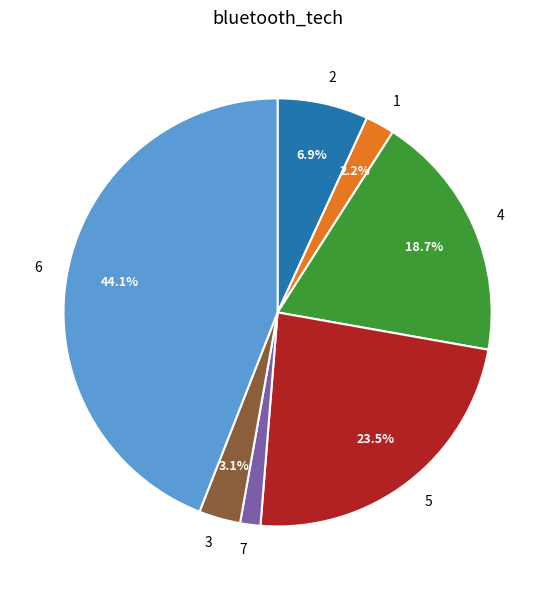

What percentage is NOT represented by 4?

81.3%